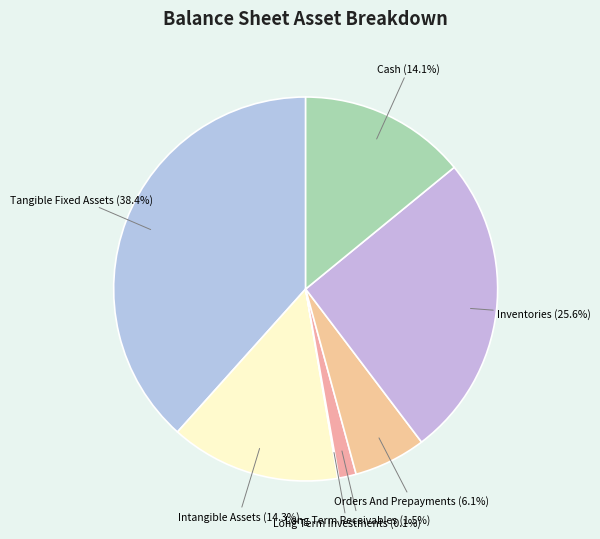

To the nearest percent, what is the average slice percentage?

14%